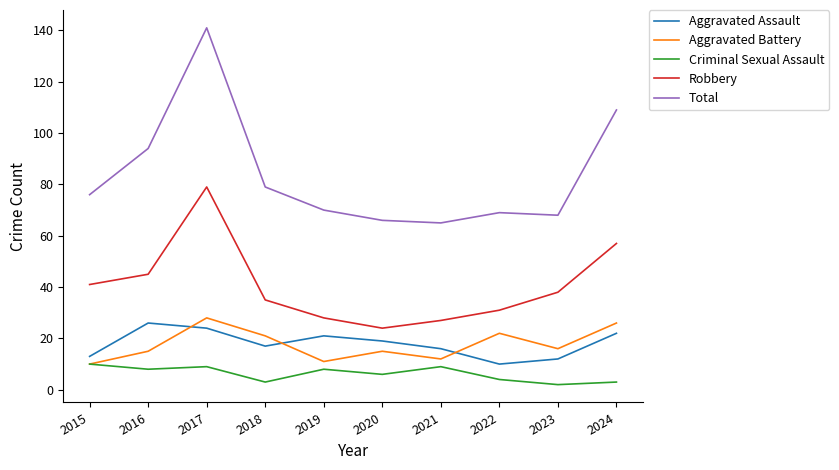

Reading left to right, transcribe all the data shown in this chart.

Aggravated Assault: 13	26	24	17	21	19	16	10	12	22
Aggravated Battery: 10	15	28	21	11	15	12	22	16	26
Criminal Sexual Assault: 10	8	9	3	8	6	9	4	2	3
Robbery: 41	45	79	35	28	24	27	31	38	57
Total: 76	94	141	79	70	66	65	69	68	109